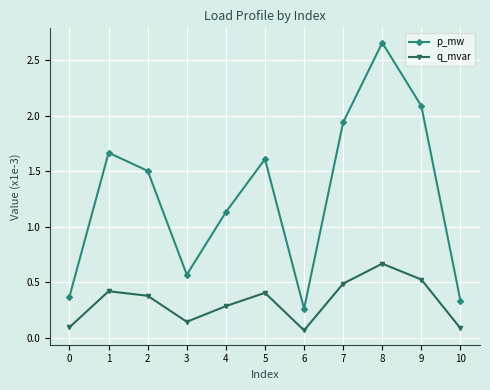

True or false: q_mvar and p_mw intersect in this chart.

False